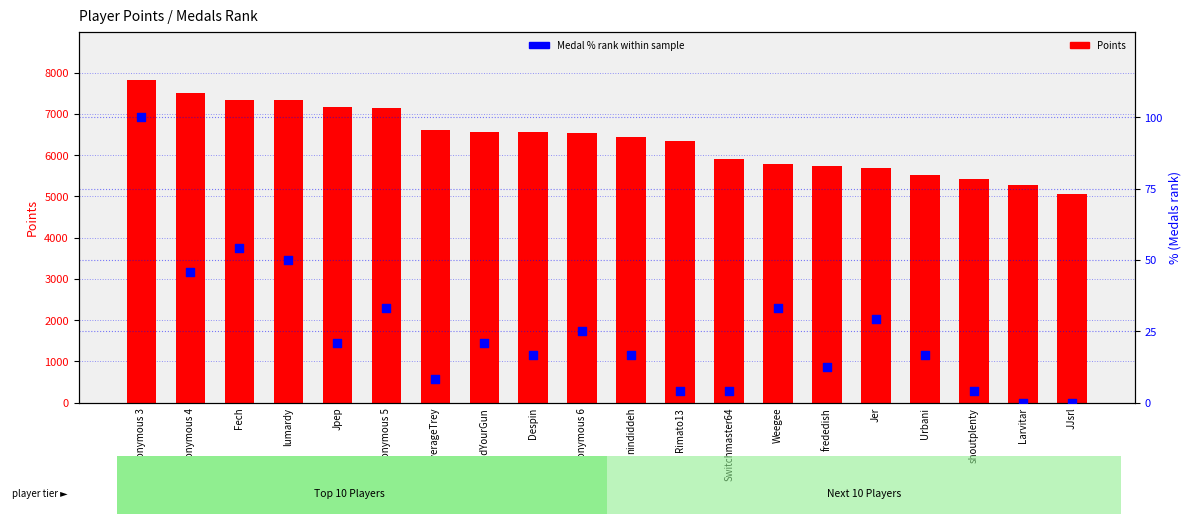

Is the value of Points at Rimato13 greater than the value of Medal % rank within sample at shoutplenty?

Yes